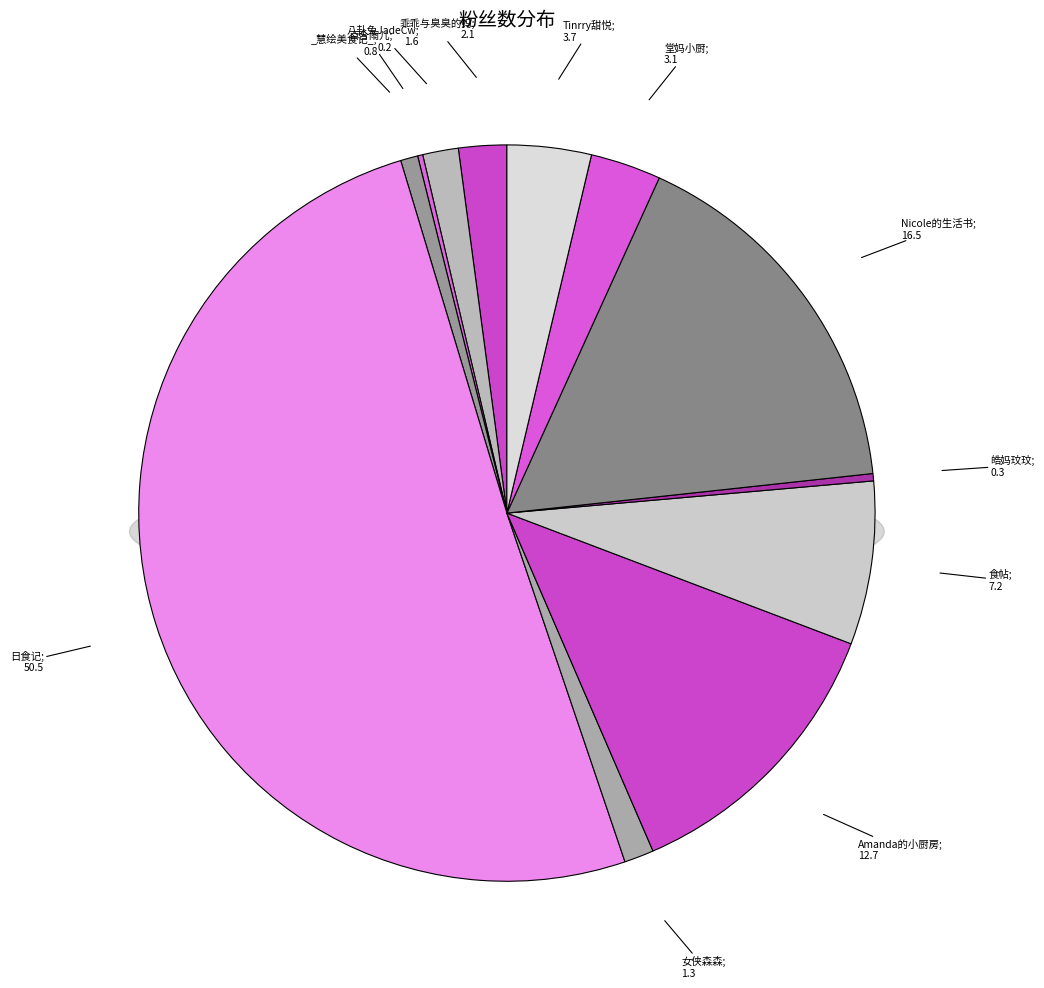

To the nearest percent, what is the average slice percentage?

8%